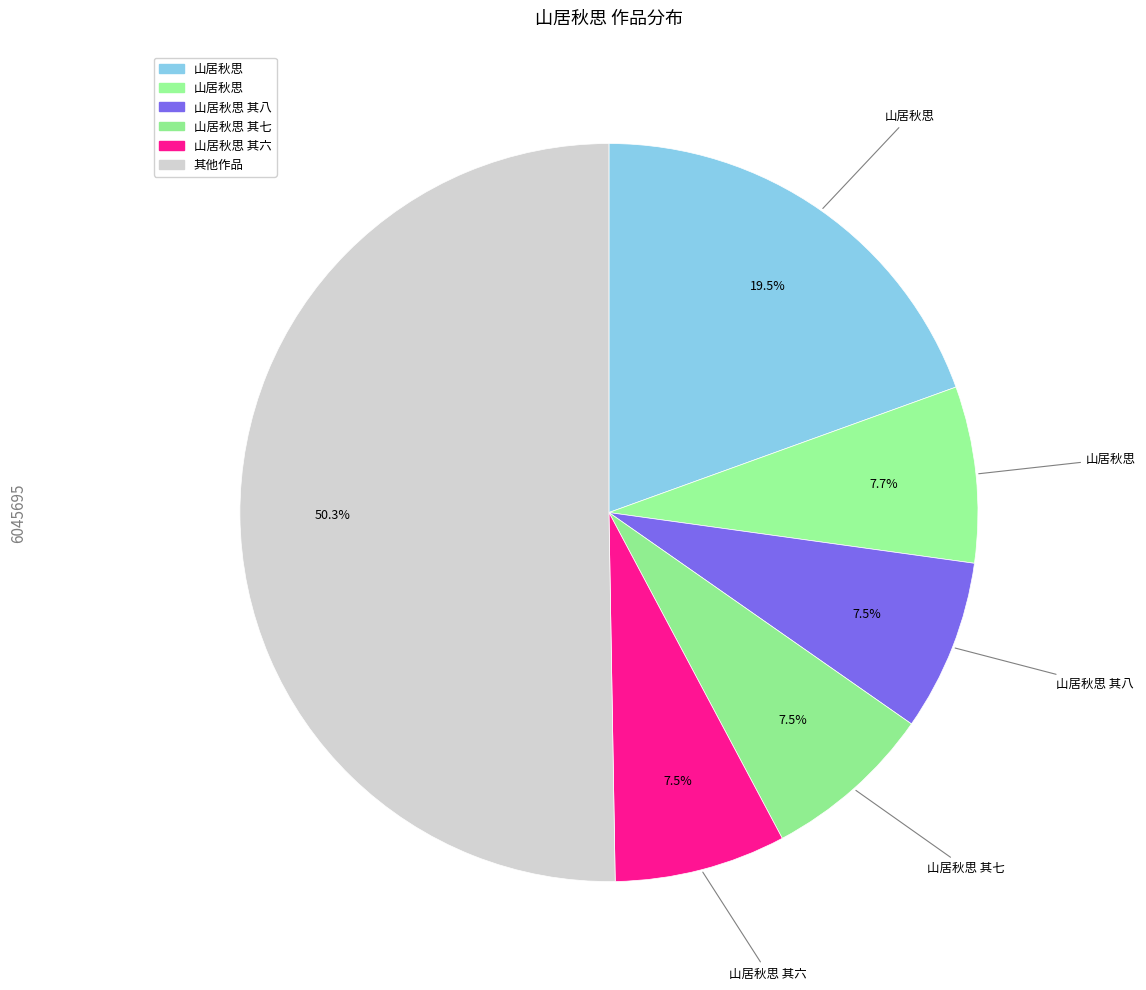

How many slices are in this pie chart?

6